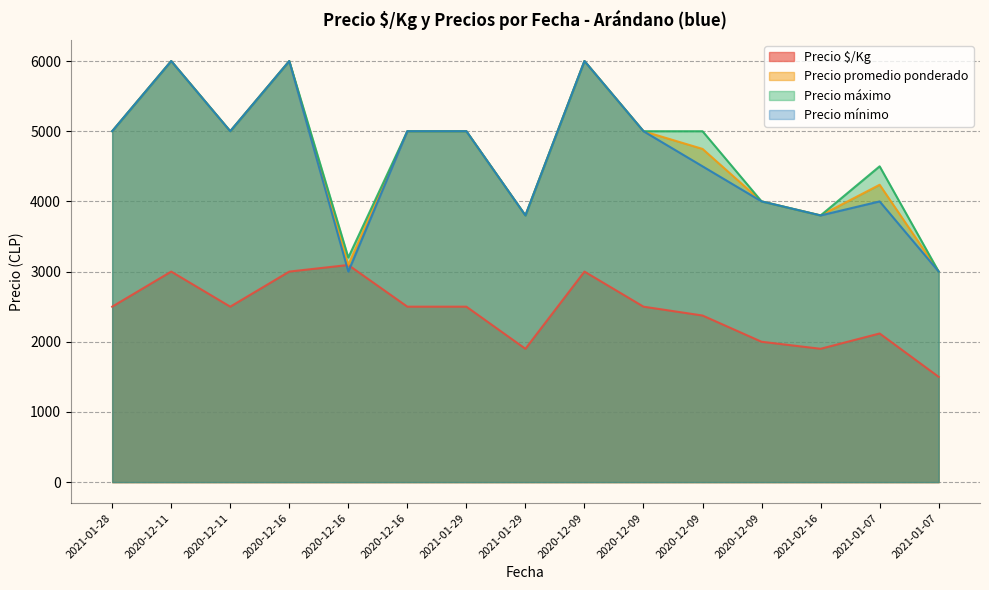

What is the label of the 3rd point from the right?

2021-02-16